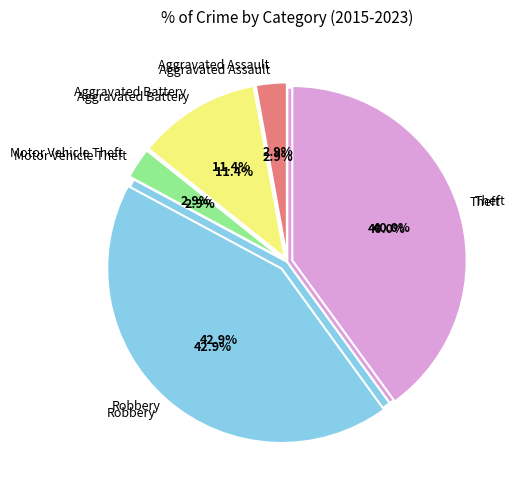

What is the smallest slice in the pie chart?

Aggravated Assault